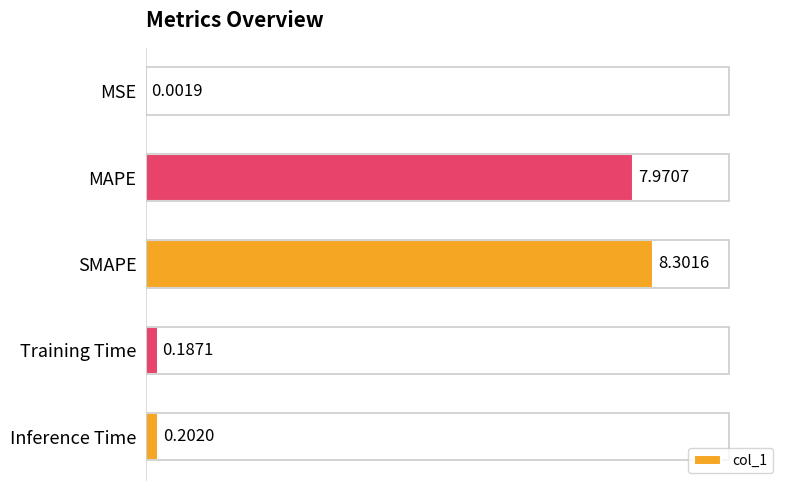

What is the change in value from MAPE to Training Time?

-7.8